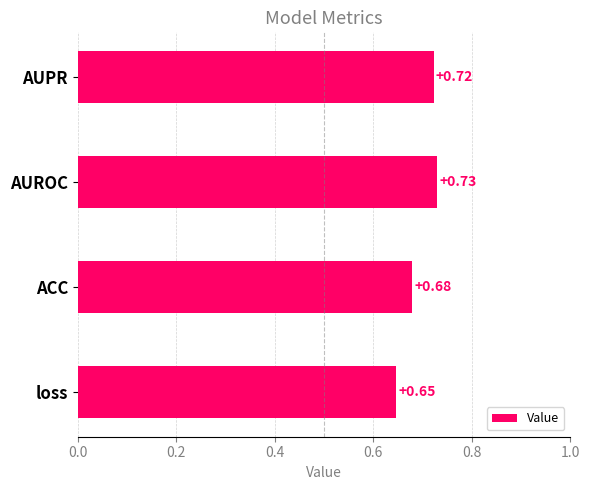

Between AUROC and ACC, which is larger?

AUROC